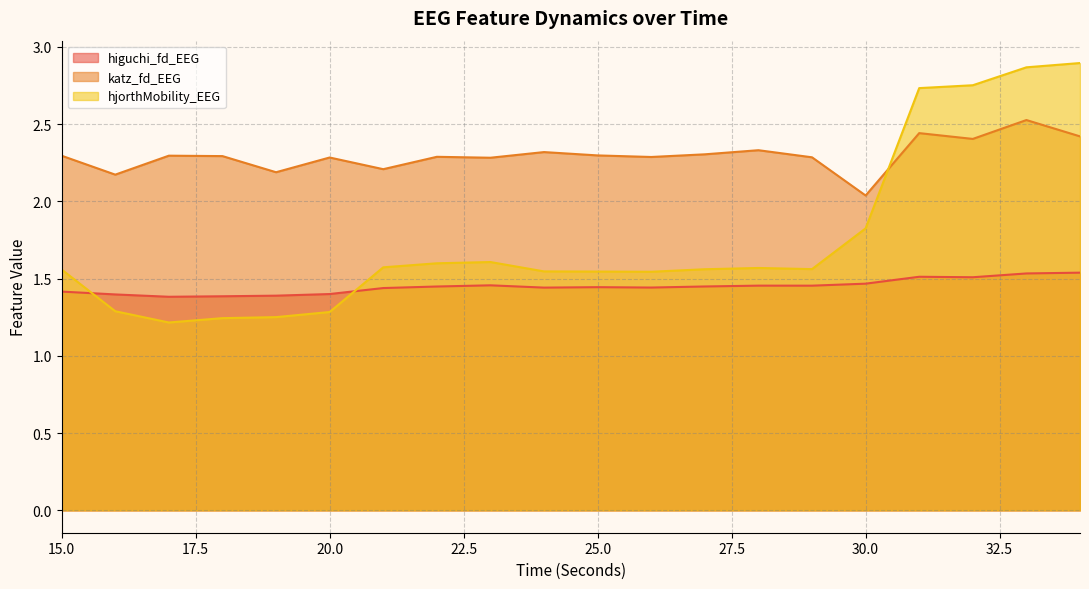

In katz_fd_EEG, how many points are lower than both neighbors (excluding endpoints)?

7